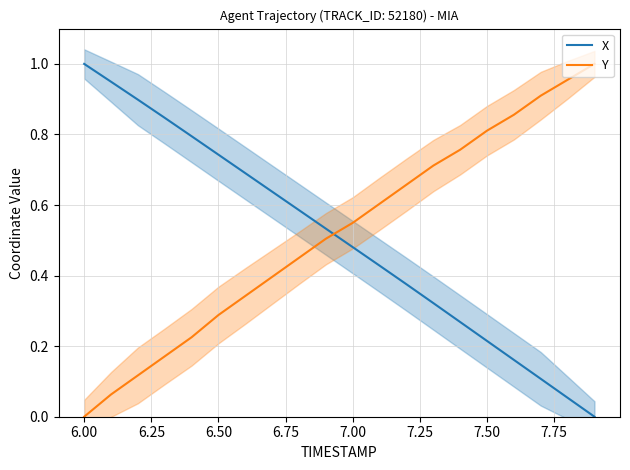

True or false: Y and X cross at least once.

True